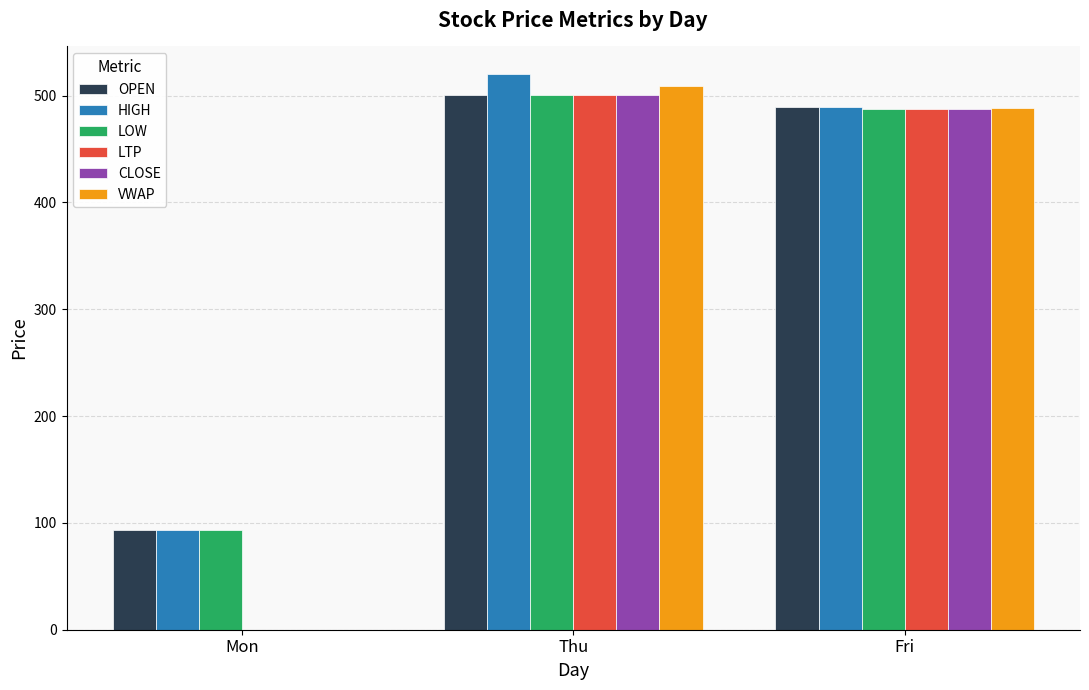

What is the maximum value shown in the chart?

520.0